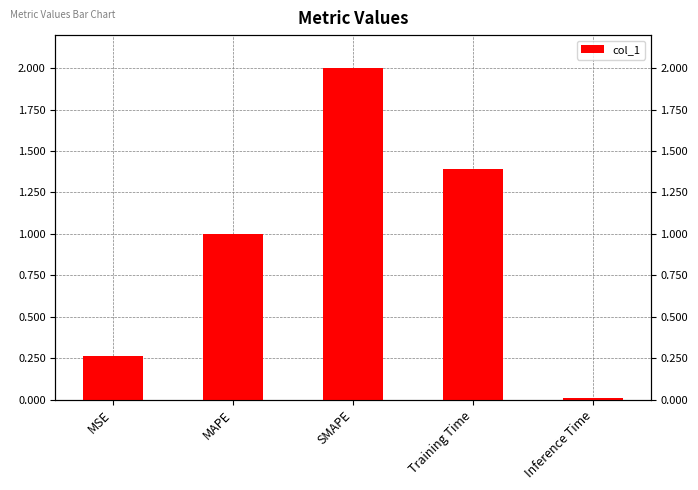

Rank the categories by value from lowest to highest.

Inference Time, MSE, MAPE, Training Time, SMAPE